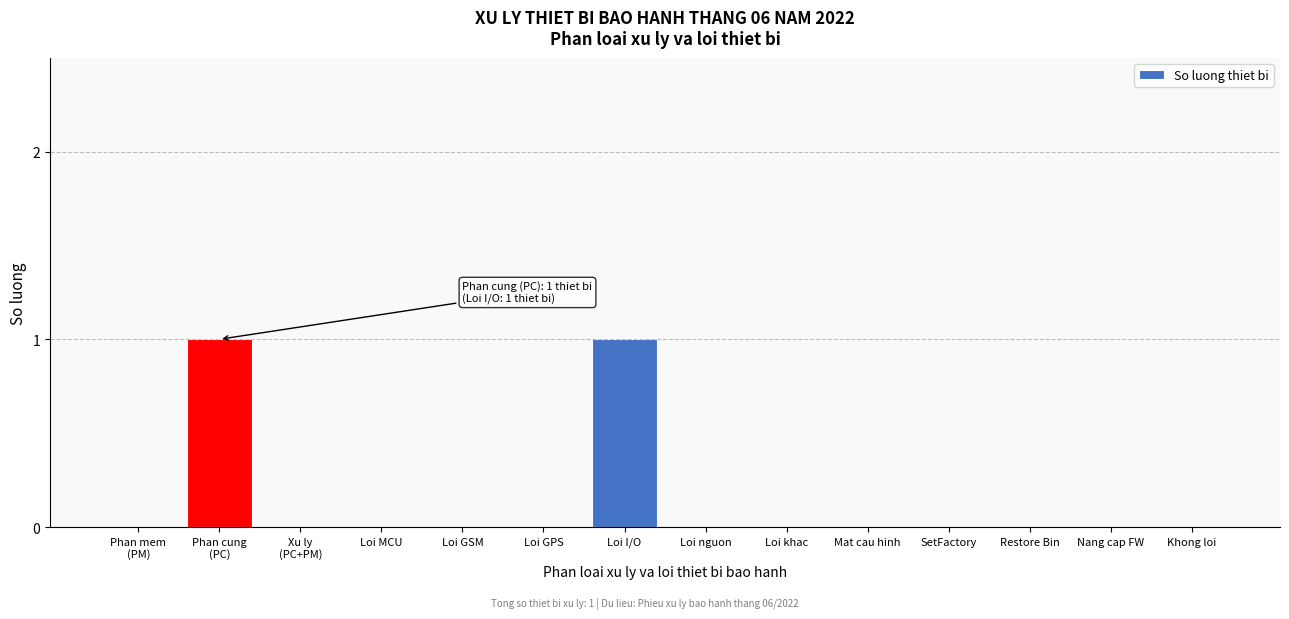

The value at Nang cap FW is 0. True or false?

True